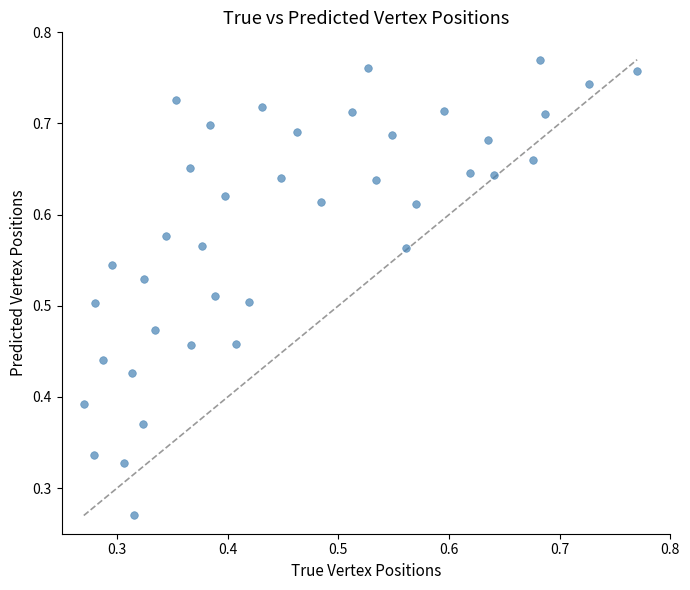

How many data points are displayed?

40